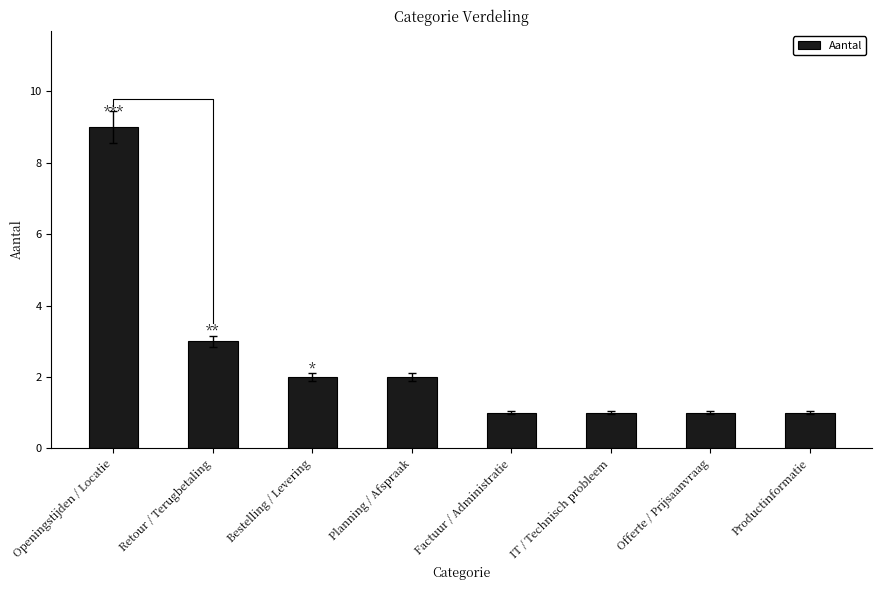

Is it true that the value at Productinformatie is 1?

True